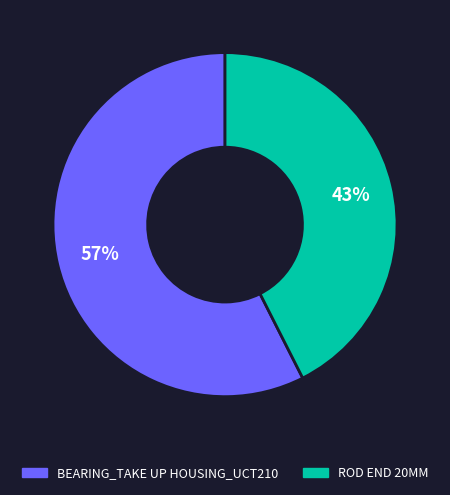

Which slice is the smallest?

ROD END 20MM